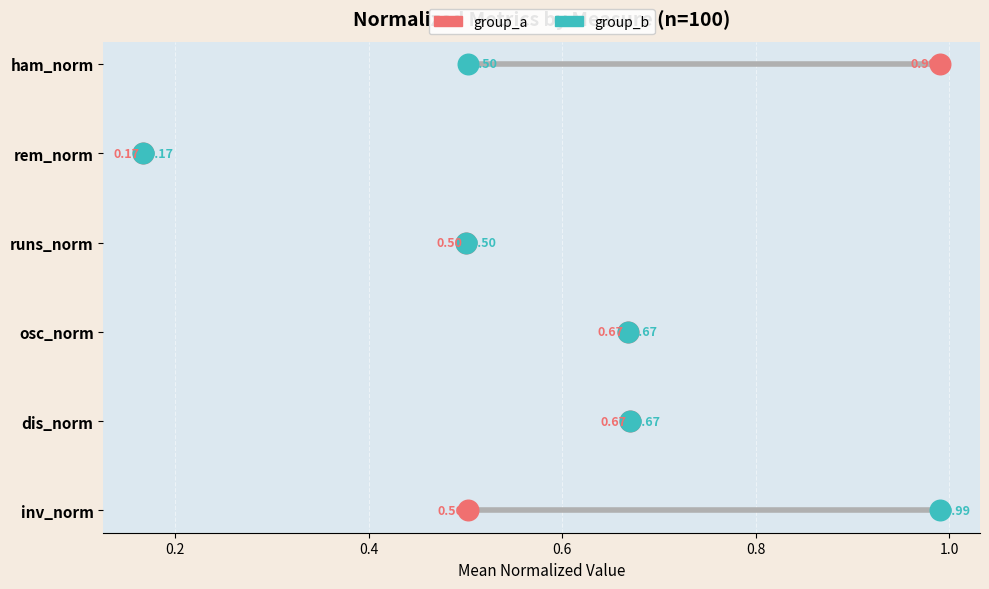

Which series reaches the maximum Y coordinate?

group_a